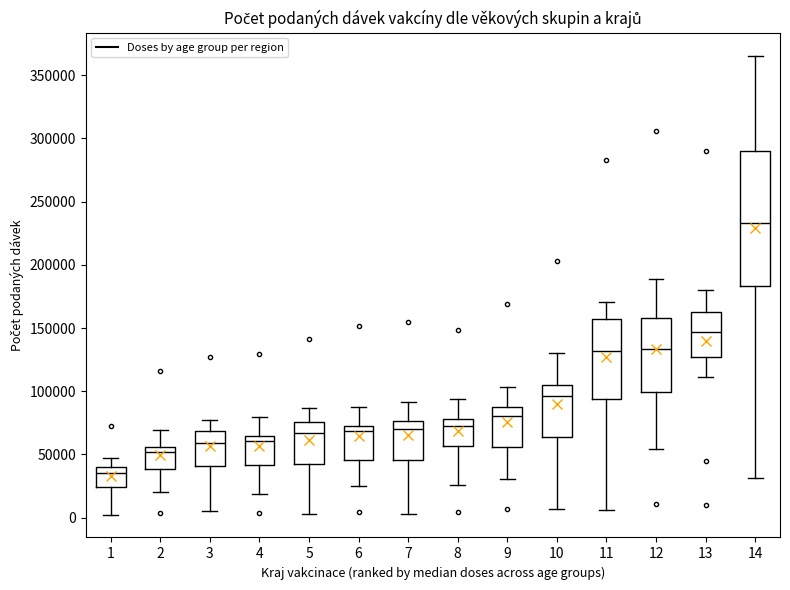

Reading left to right, read every box against the y-axis: the position of its median line, the range the box covers, and the ends of its whiskers. The values are not printed on the chart, so give them approximately, as read against the axis.

1: median 35000, box 25000 to 40000, whiskers 5000 to 45000
2: median 50000, box 40000 to 55000, whiskers 20000 to 70000
3: median 60000, box 40000 to 70000, whiskers 5000 to 75000
4: median 60000, box 40000 to 65000, whiskers 20000 to 80000
5: median 65000, box 40000 to 75000, whiskers 5000 to 85000
6: median 70000 (just below the box's upper edge), box 45000 to 70000, whiskers 25000 to 90000
7: median 70000, box 45000 to 75000, whiskers 5000 to 90000
8: median 75000, box 55000 to 80000, whiskers 25000 to 95000
9: median 80000, box 55000 to 85000, whiskers 30000 to 105000
10: median 95000, box 65000 to 105000, whiskers 5000 to 130000
11: median 130000, box 95000 to 155000, whiskers 5000 to 170000
12: median 135000, box 100000 to 160000, whiskers 55000 to 190000
13: median 145000, box 125000 to 160000, whiskers 110000 to 180000
14: median 235000, box 185000 to 290000, whiskers 30000 to 365000